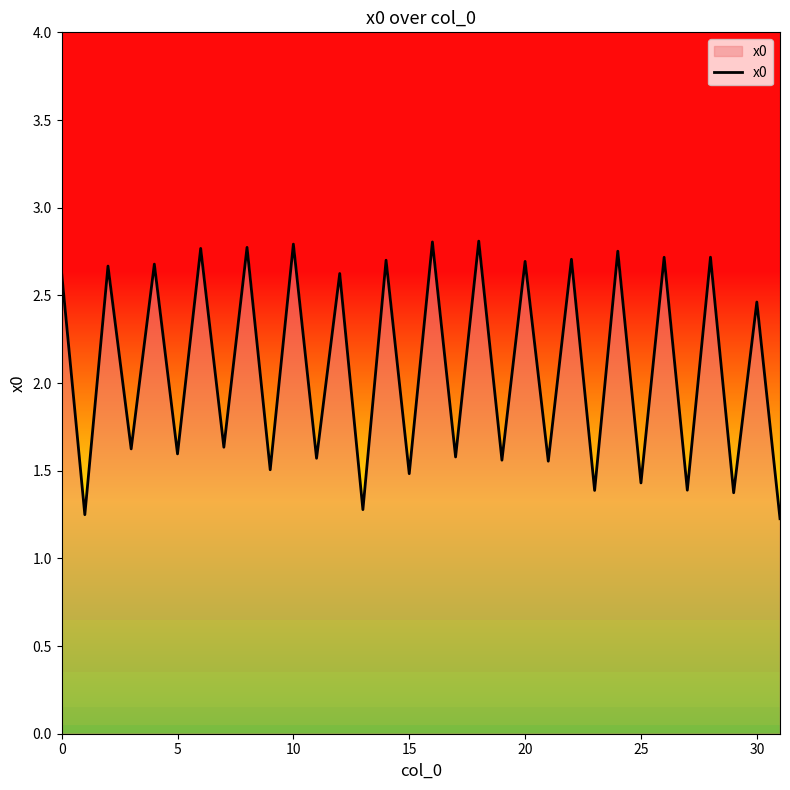

How many values are between 1 and 2?

16